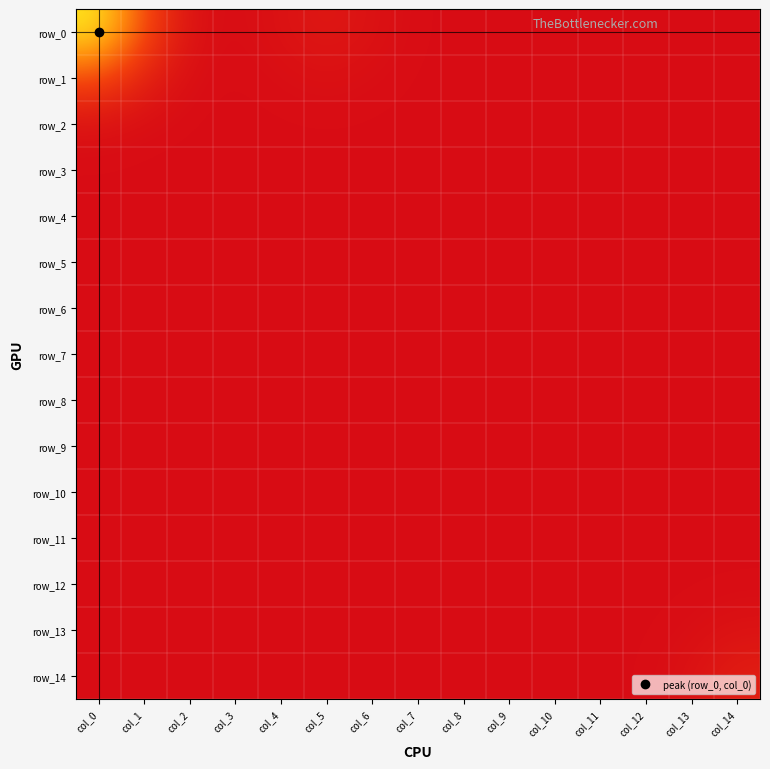

Between col_2 and col_3, which series saw the biggest shift?

row_0